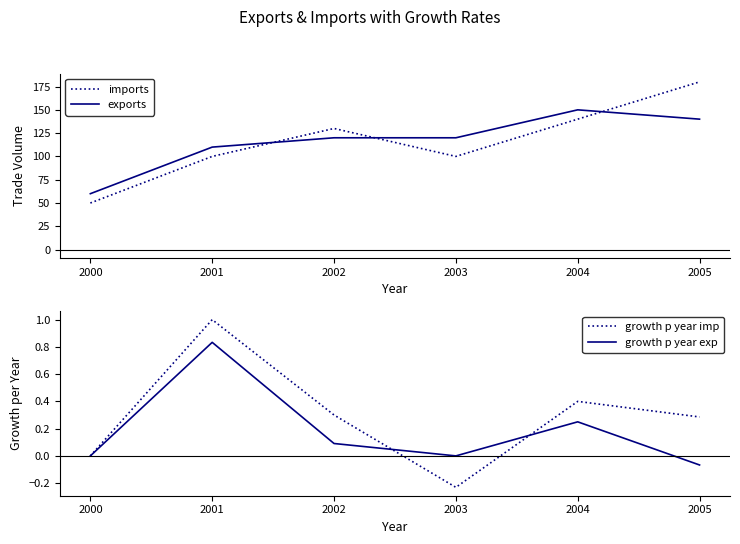

How many lines are shown in the chart?

4